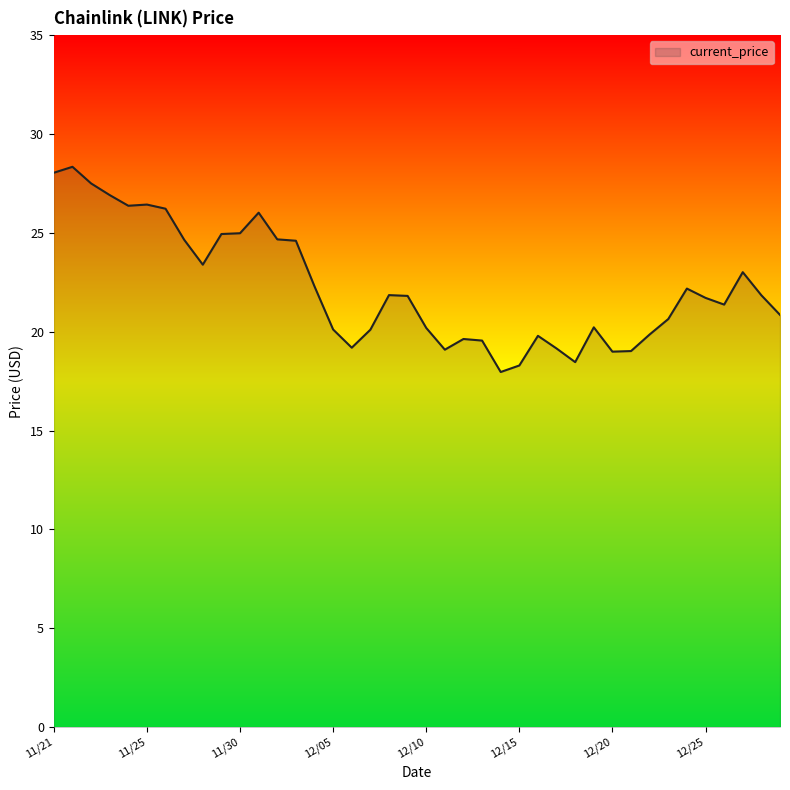

What is the difference between the maximum and minimum values?

10.4